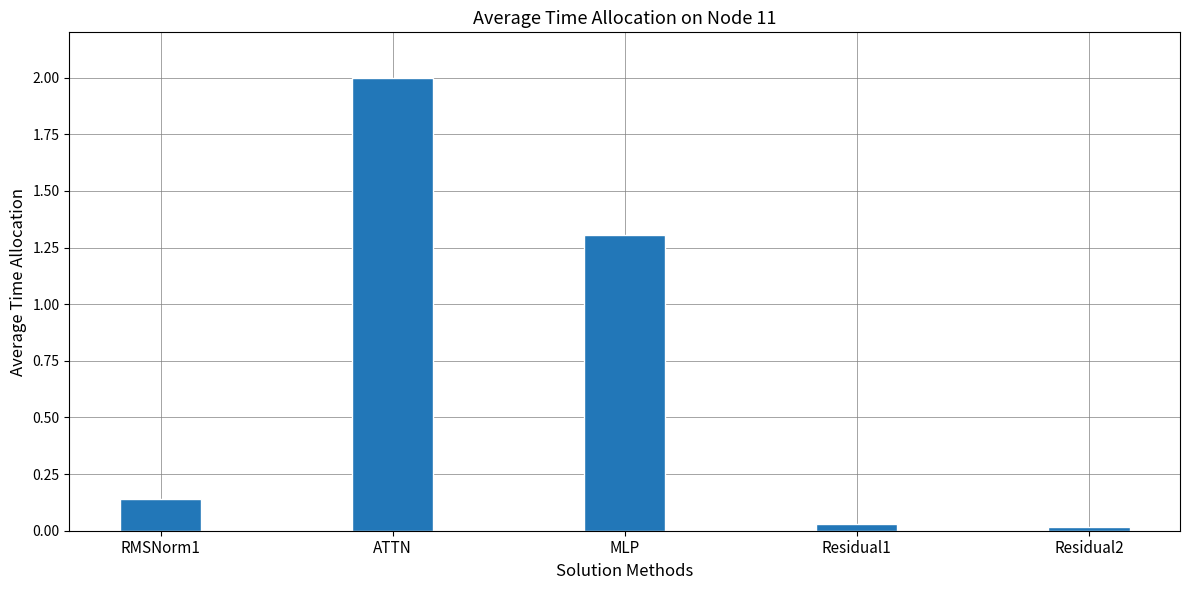

What is the label of the 1st bar from the right?

Residual2